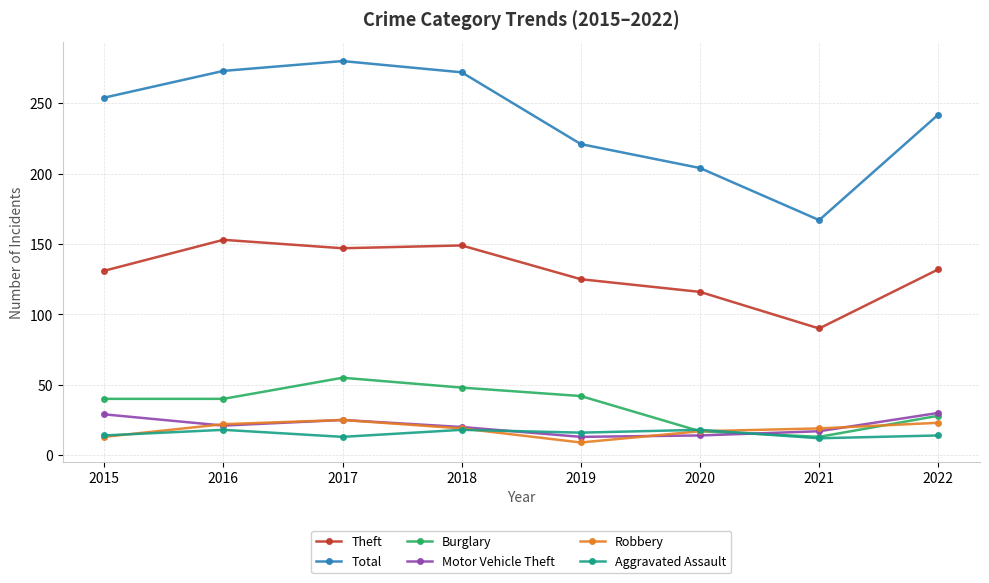

What is the value of the Aggravated Assault point at the 4th from the left?

18